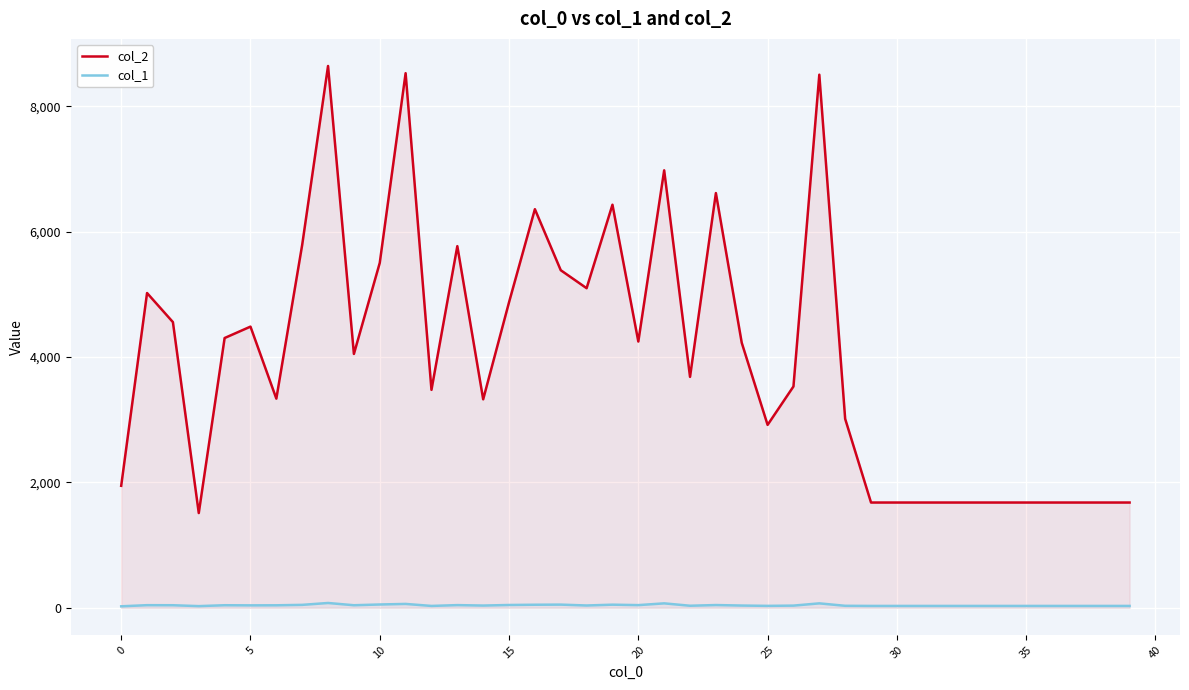

Which series has the widest spread of values?

col_2